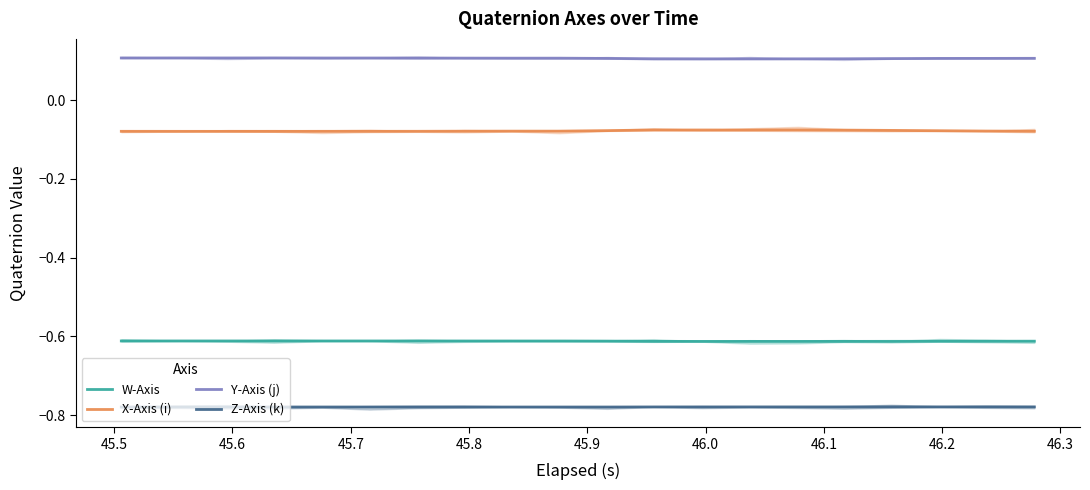

How many lines are shown in the chart?

4